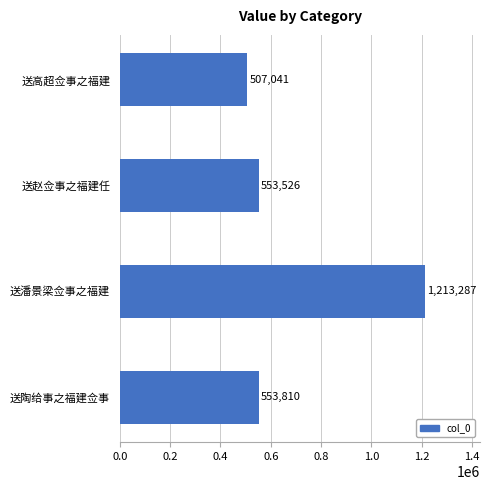

List the labels in order of value, largest first.

送潘景梁佥事之福建, 送陶给事之福建佥事, 送赵佥事之福建任, 送高超佥事之福建